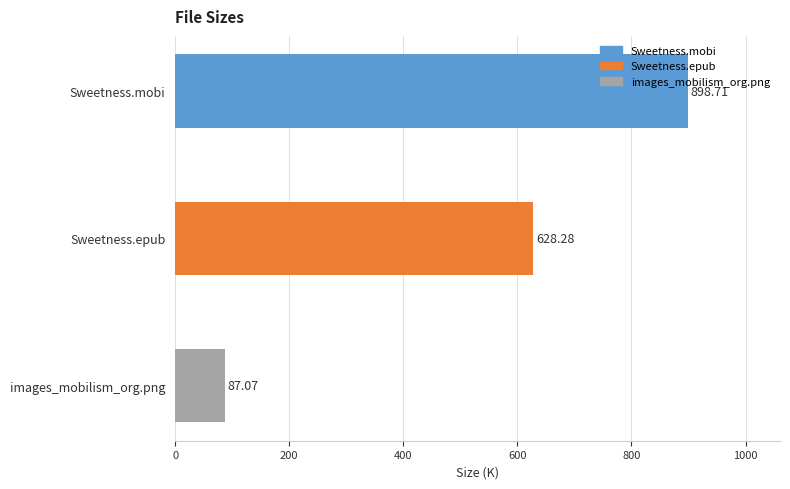

What is the sum of all values?

1614.1